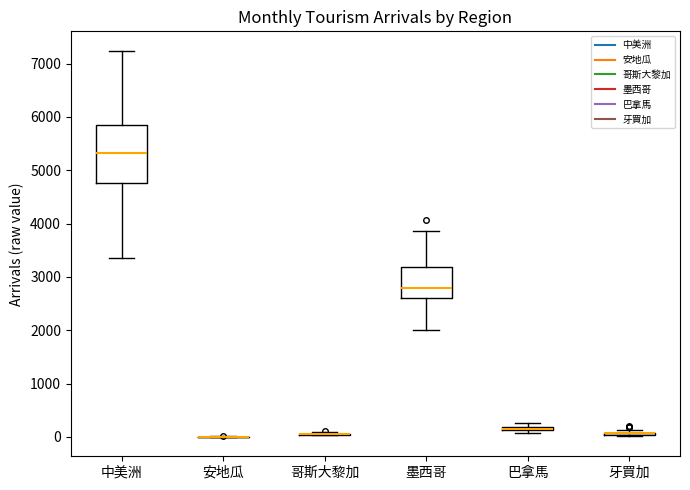

Which box is the tallest, from its lower edge to its upper edge?

中美洲